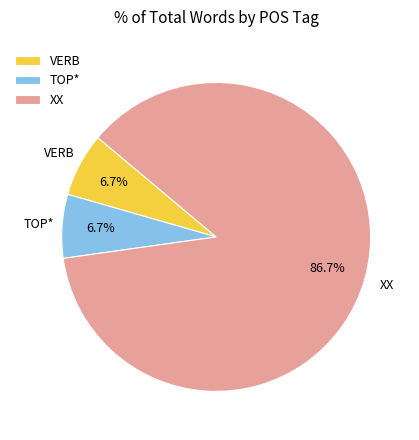

Which slice is the largest?

XX